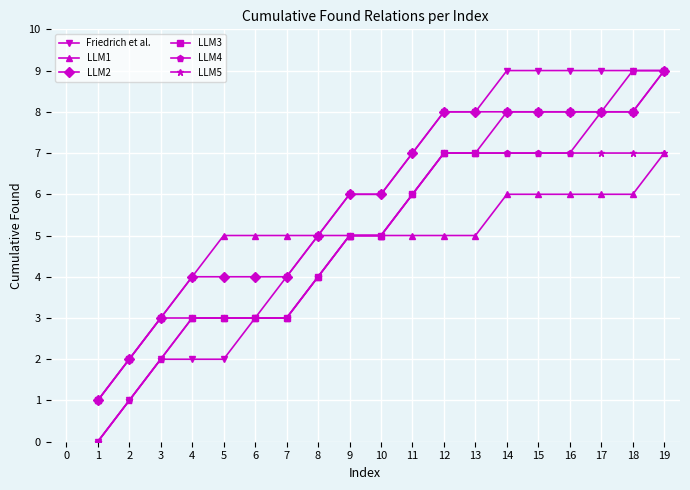

What is the maximum value shown in the chart?

9